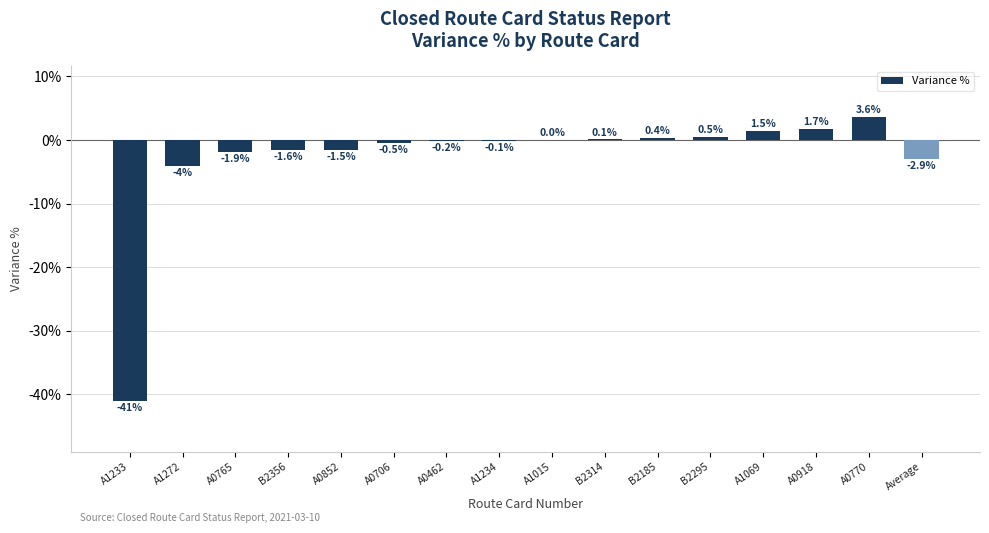

Reading right to left, list all the values displayed in this chart.

-2.9	3.6	1.7	1.5	0.5	0.4	0.1	0.0	-0.1	-0.2	-0.5	-1.5	-1.6	-1.9	-4.0	-41.0